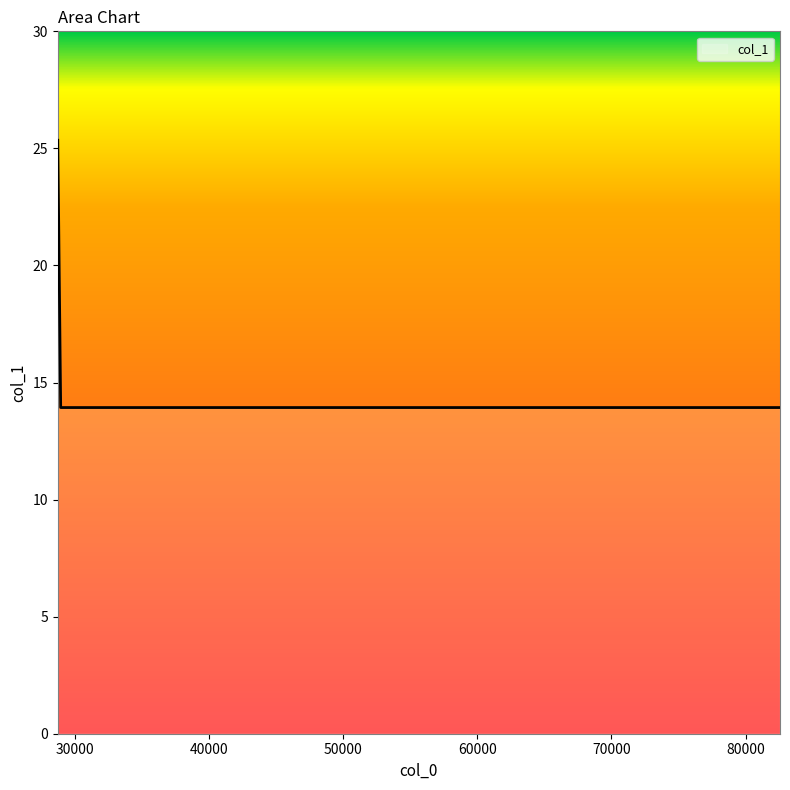

What is the sum of all values?

81.1